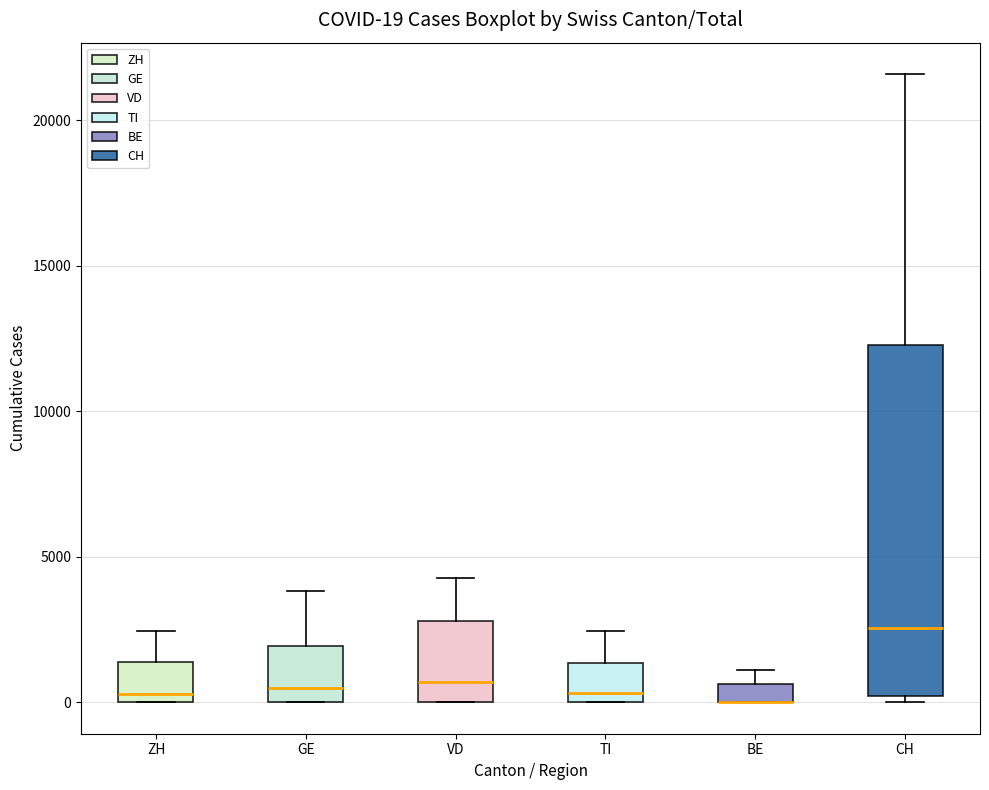

Which box is the tallest, from its lower edge to its upper edge?

CH